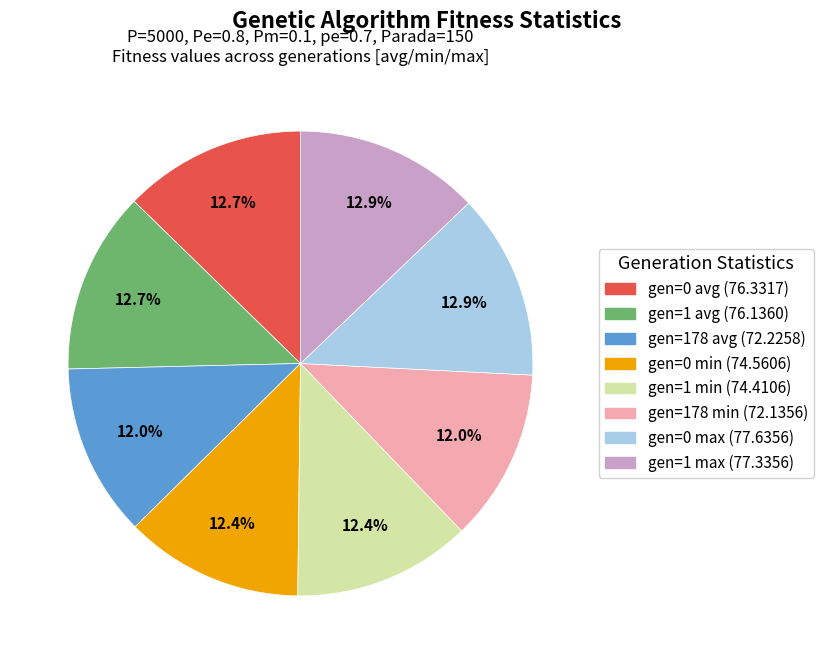

Do gen=178 avg and gen=1 max together represent more than half of the pie?

No